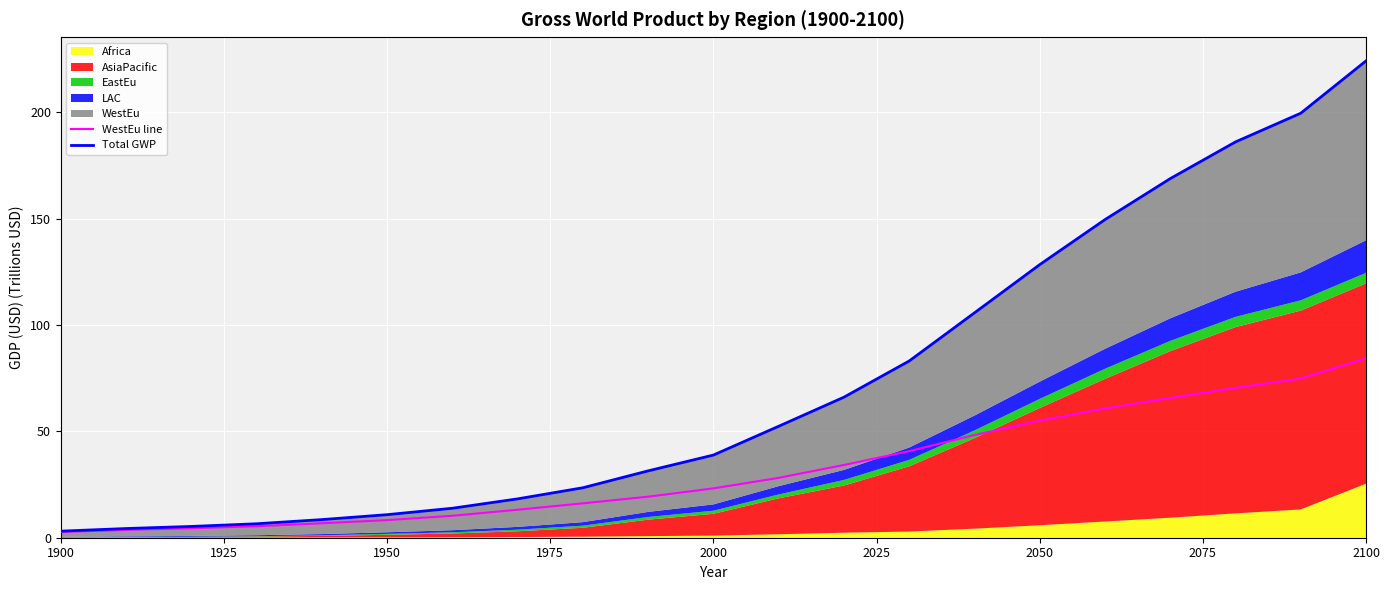

What is the highest value of the WestEu line series?

84.4